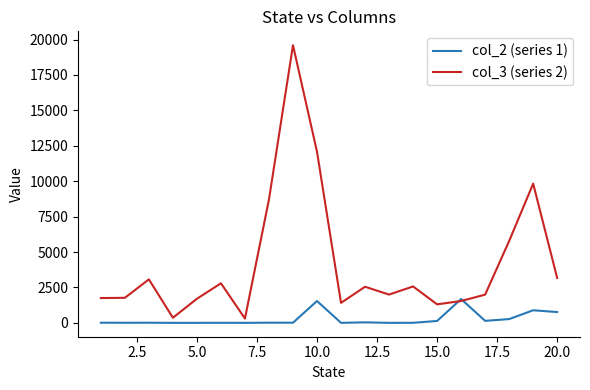

Which series has the largest total across all categories?

col_3 (series 2)